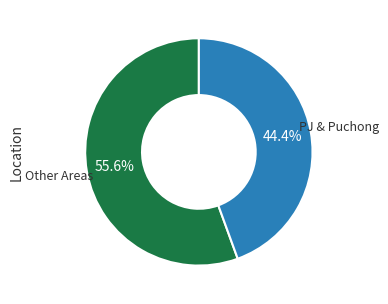

Is there a majority slice in this chart?

Yes